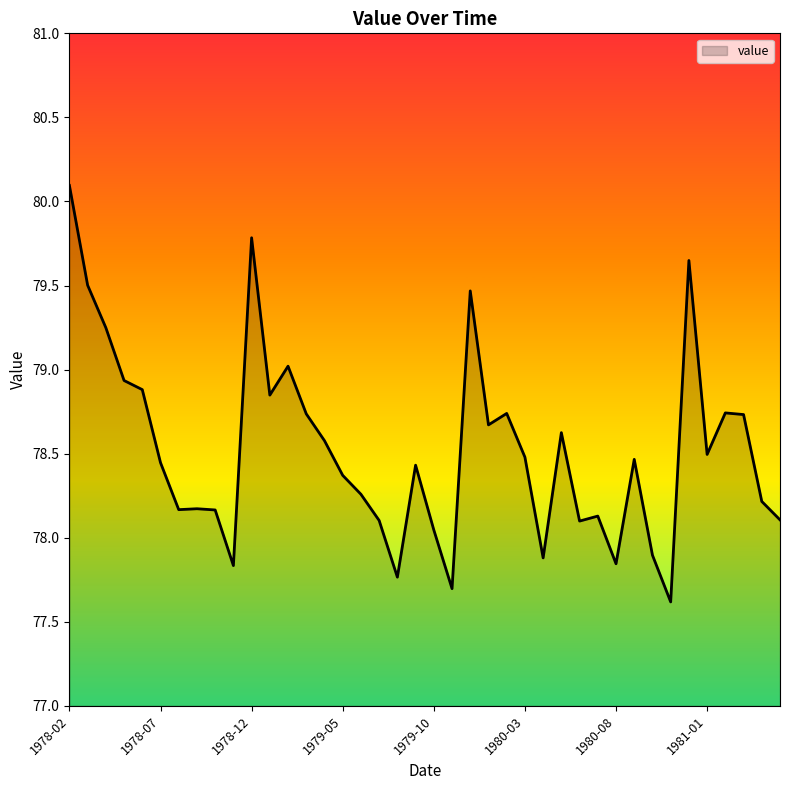

Does the chart display data point markers on the line(s)?

No